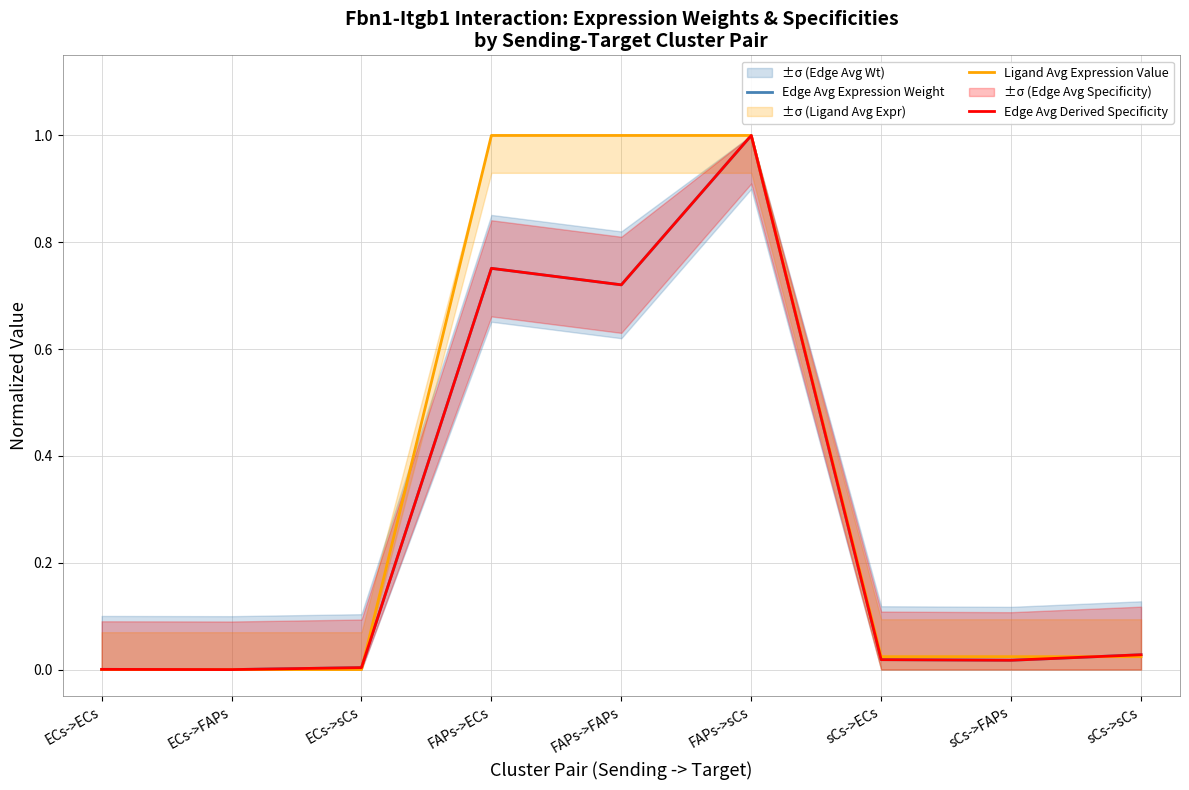

The value of Ligand Avg Expression Value at sCs->FAPs is 0.0. True or false?

False